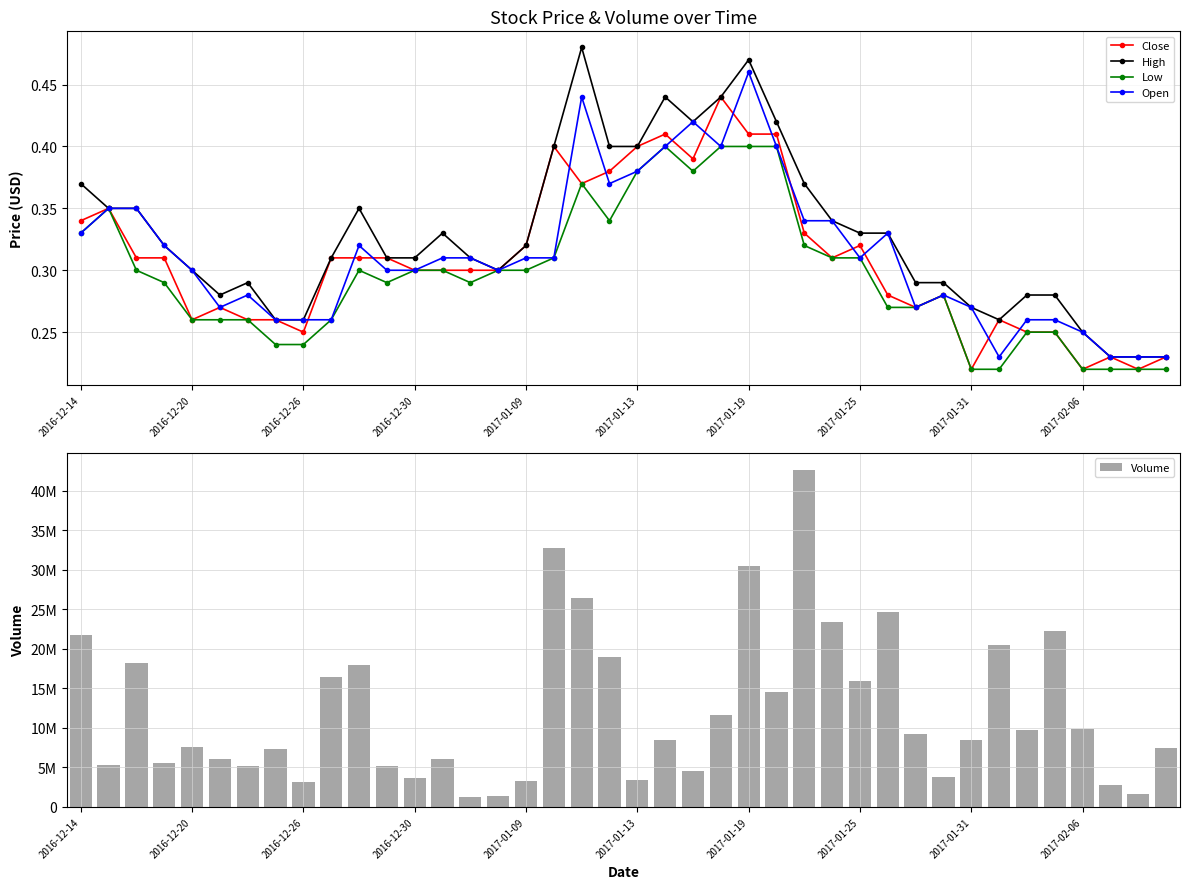

Which series has the widest spread of values?

Volume